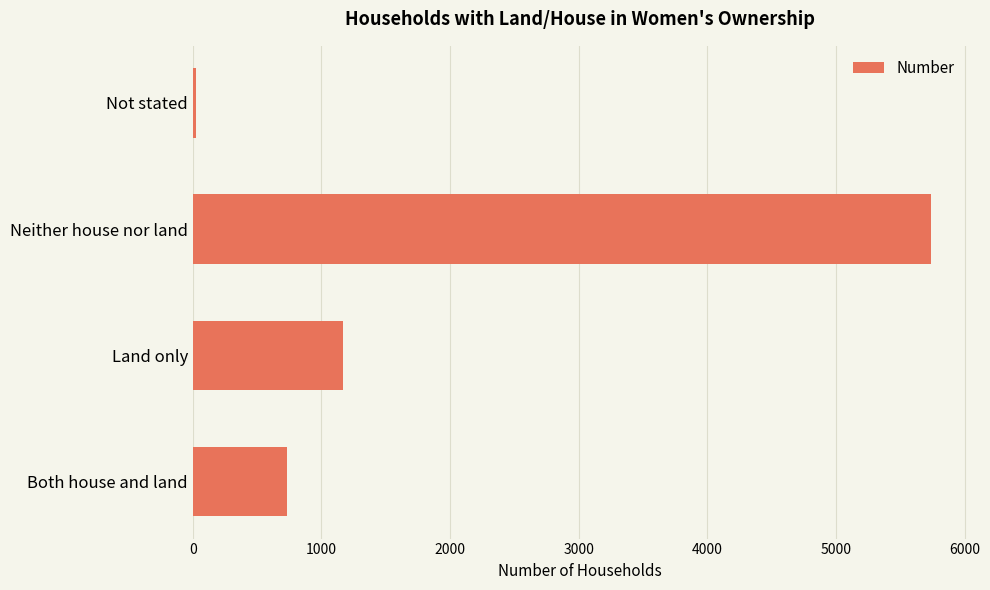

What is the difference between the maximum and second lowest values?

5009